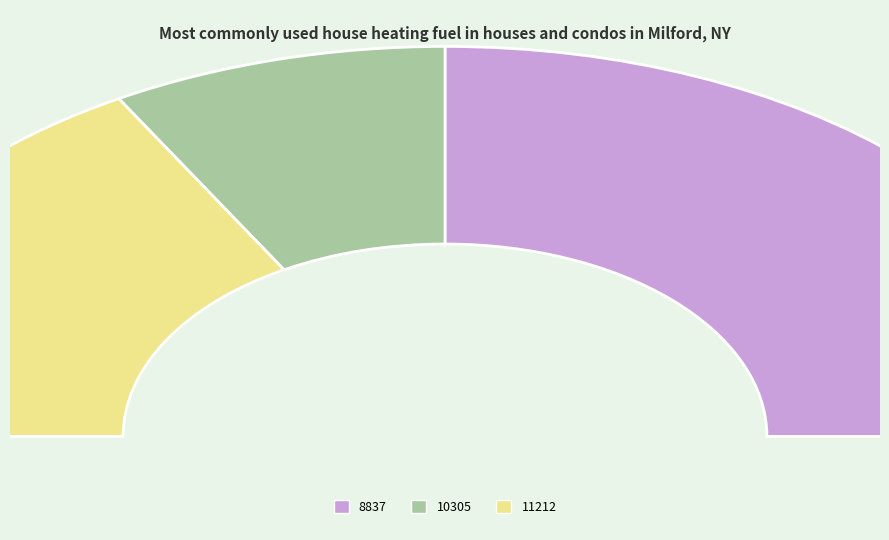

Count the number of slices in the pie.

3